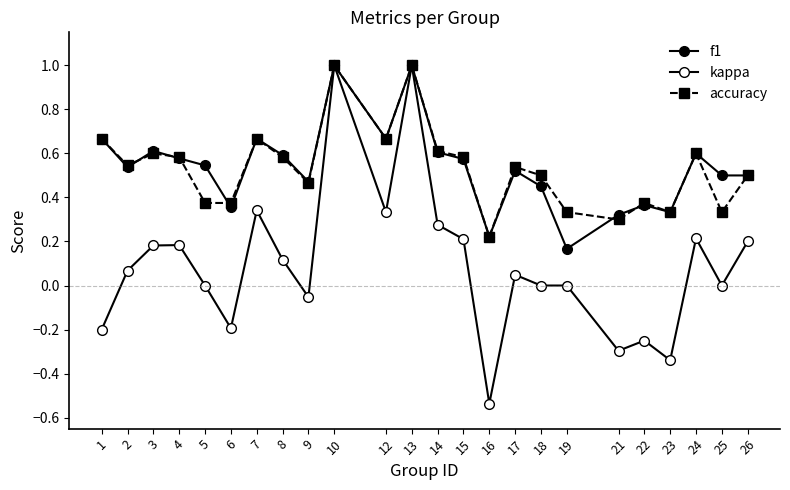

Count the f1 values in the range 0 to 1.

24